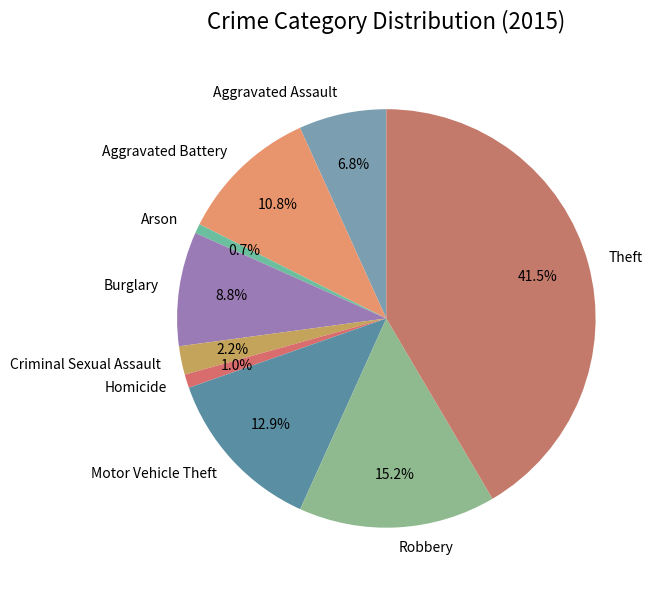

How much of the chart is everything except Robbery?

84.8%